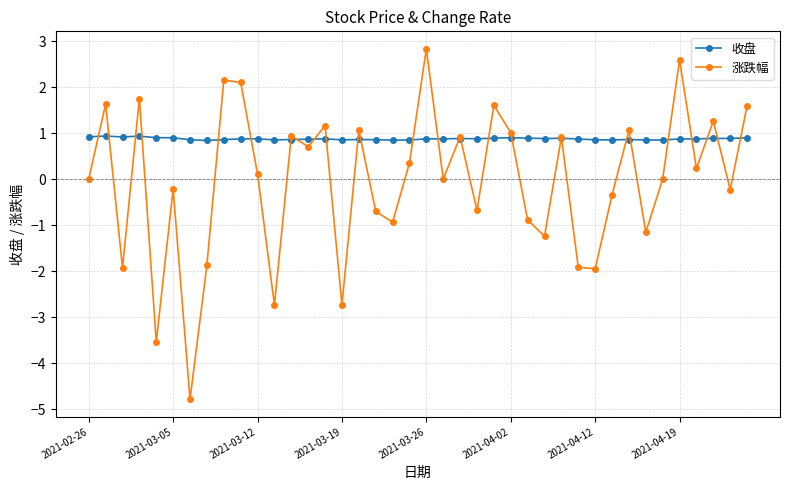

What is the minimum value for 涨跌幅?

-4.8